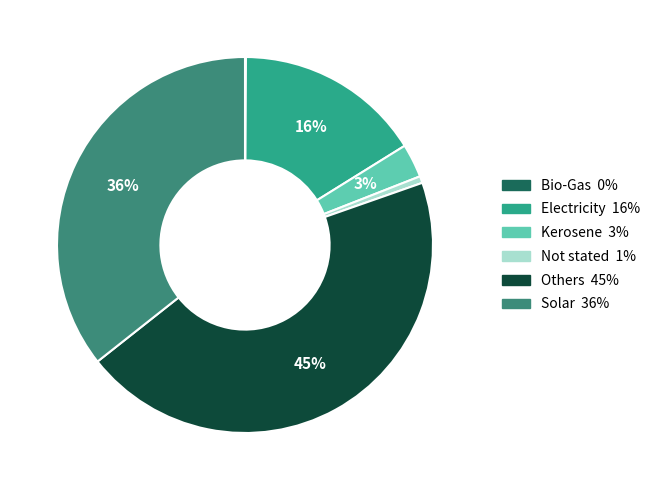

To the nearest percent, what is the combined percentage of Others and Electricity?

61%